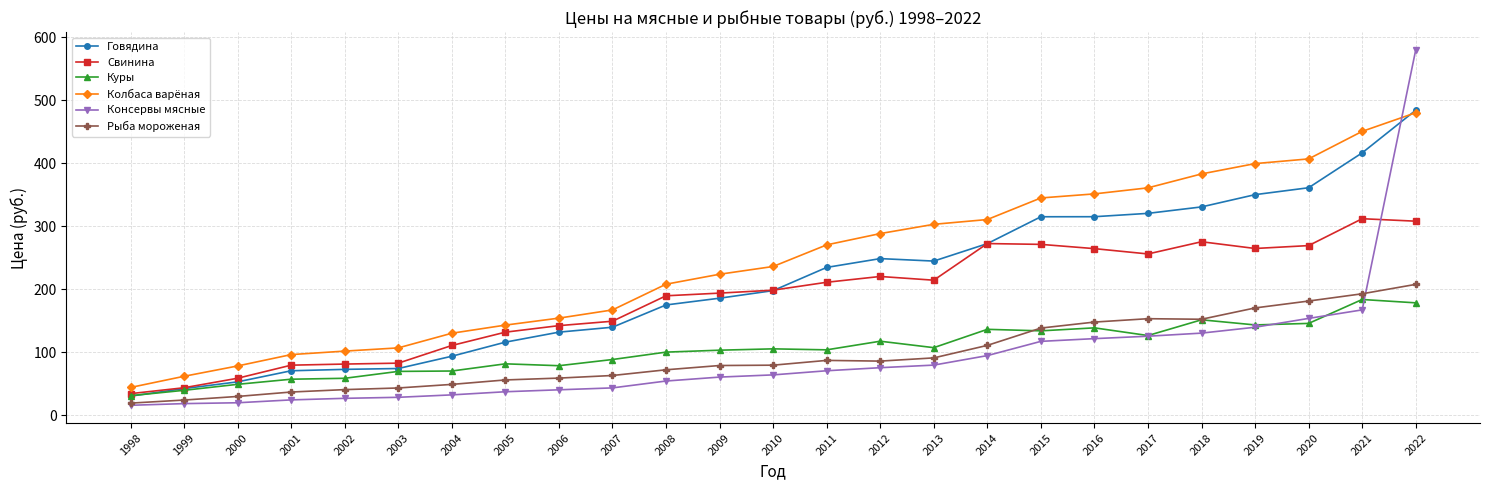

At which label does Куры first exceed 103?

2009